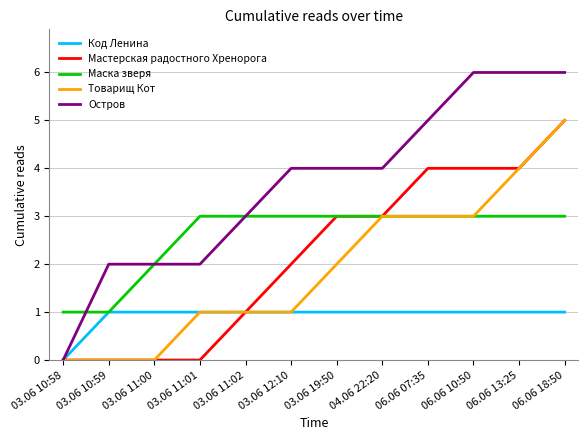

True or false: Маска зверя has a value of 3 at 03.06 11:02.

True